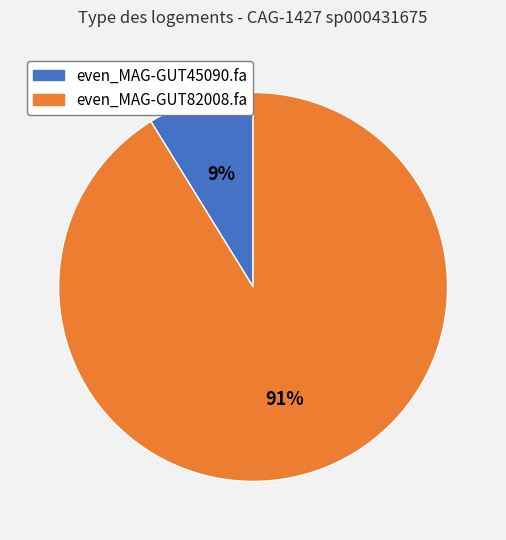

True or false: even_MAG-GUT45090.fa accounts for 22% of the total.

False